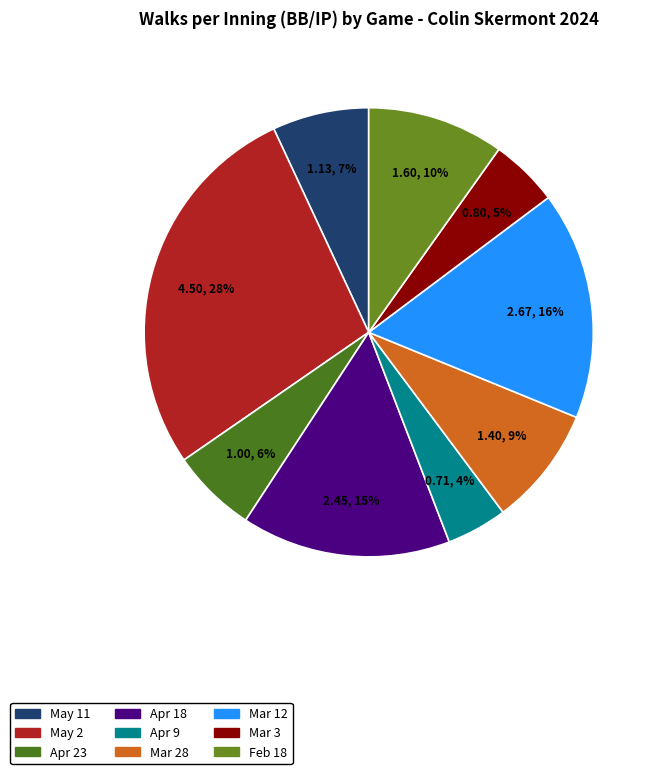

To the nearest percent, what portion does Mar 3 represent?

5%